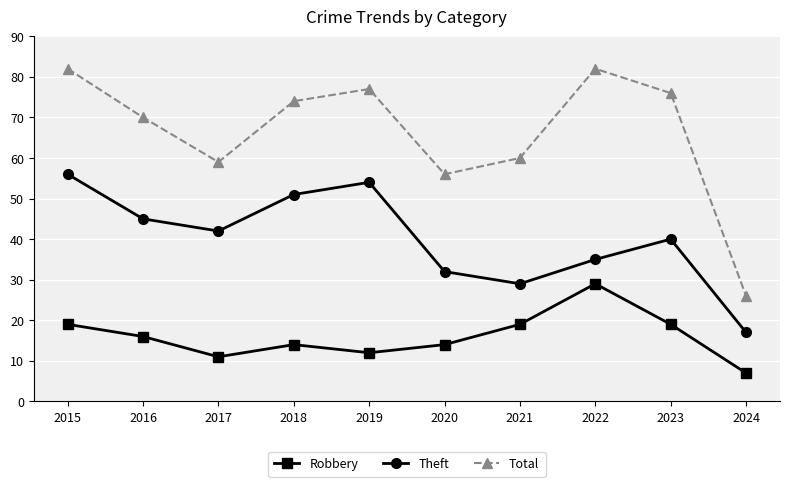

Where is the first local minimum for Robbery?

2017